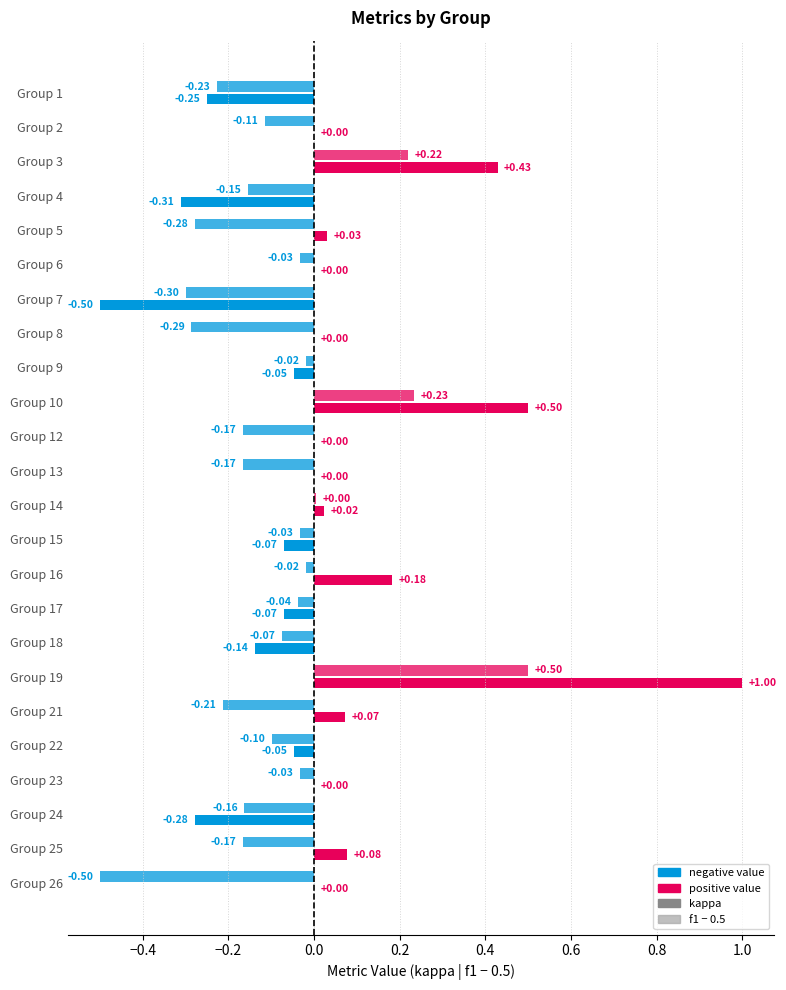

What is the average value of the f1 series?

0.4